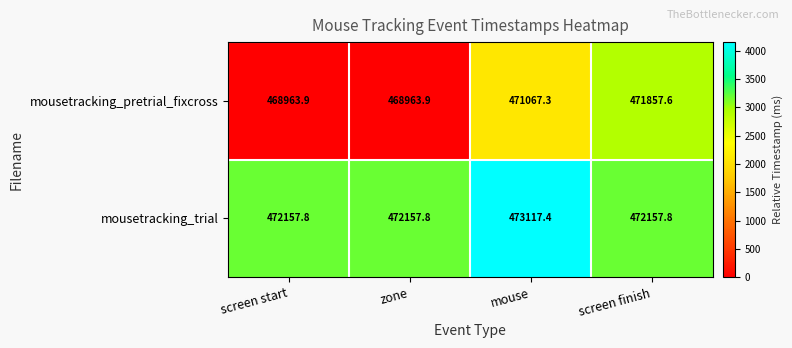

Which series has the largest total across all categories?

mousetracking_trial